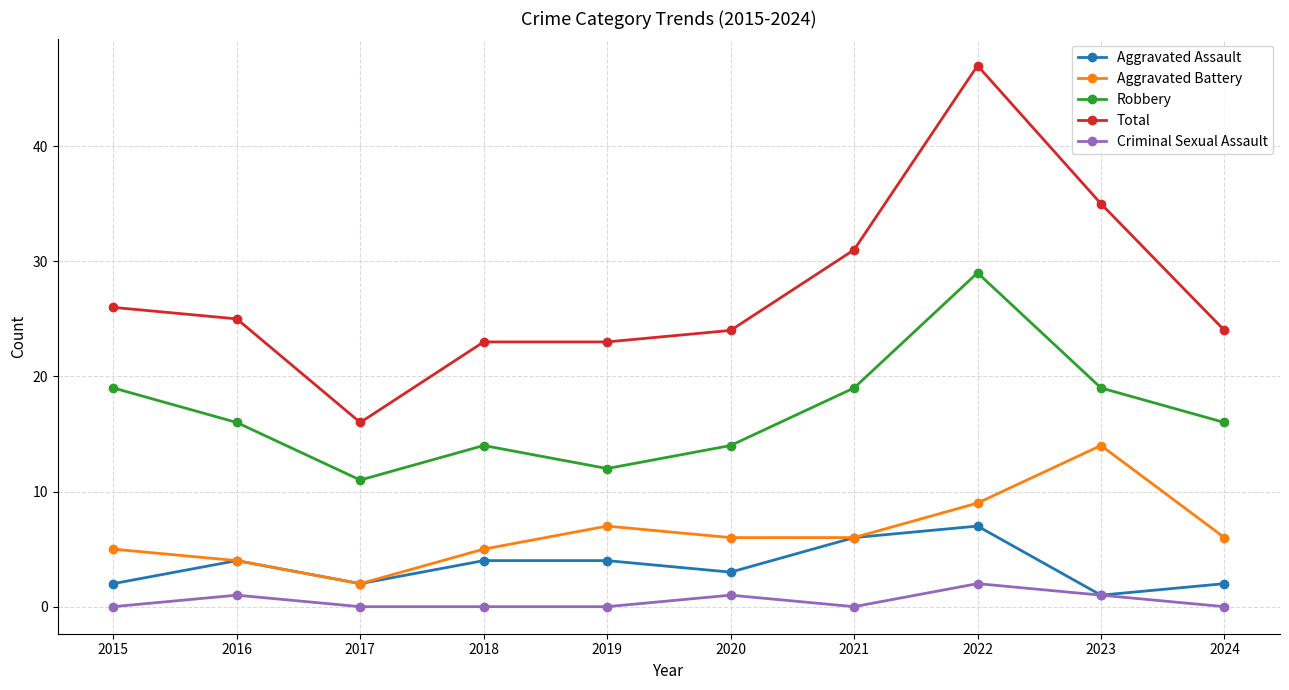

What is the value of the Aggravated Assault point at the 9th from the left?

1